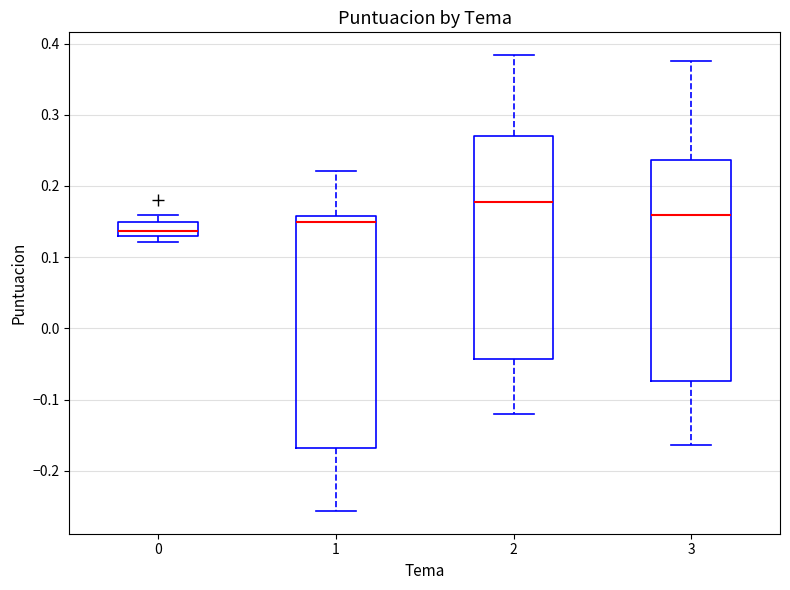

Reading left to right, transcribe this box plot: for each box, give where its median line is, the range the box spans, and where its two whiskers end, as read against the y-axis. The values are not printed on the chart, so give them approximately, as read against the axis.

0: median 0.14, box 0.13 to 0.15, whiskers 0.12 to 0.16
1: median 0.15, box -0.17 to 0.16, whiskers -0.26 to 0.22
2: median 0.18, box -0.04 to 0.27, whiskers -0.12 to 0.38
3: median 0.16, box -0.07 to 0.24, whiskers -0.16 to 0.38